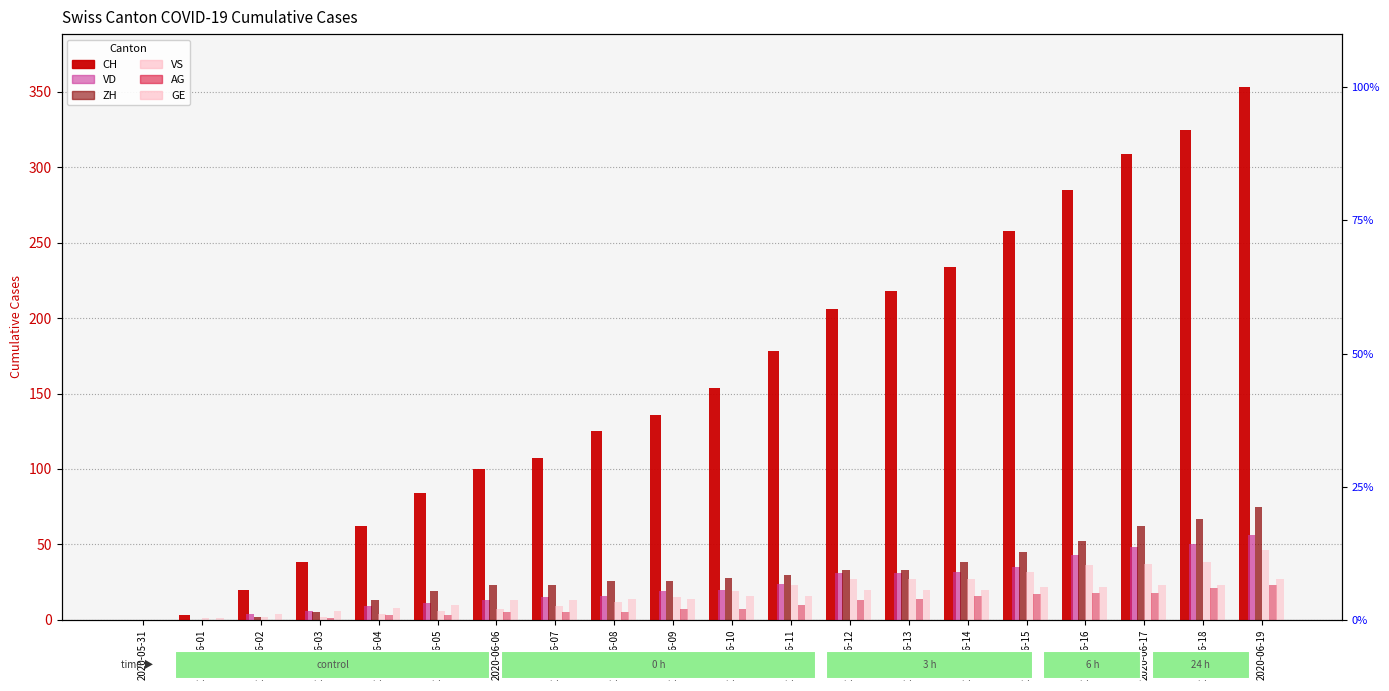

The value of GE at 2020-05-31 is 8. True or false?

False